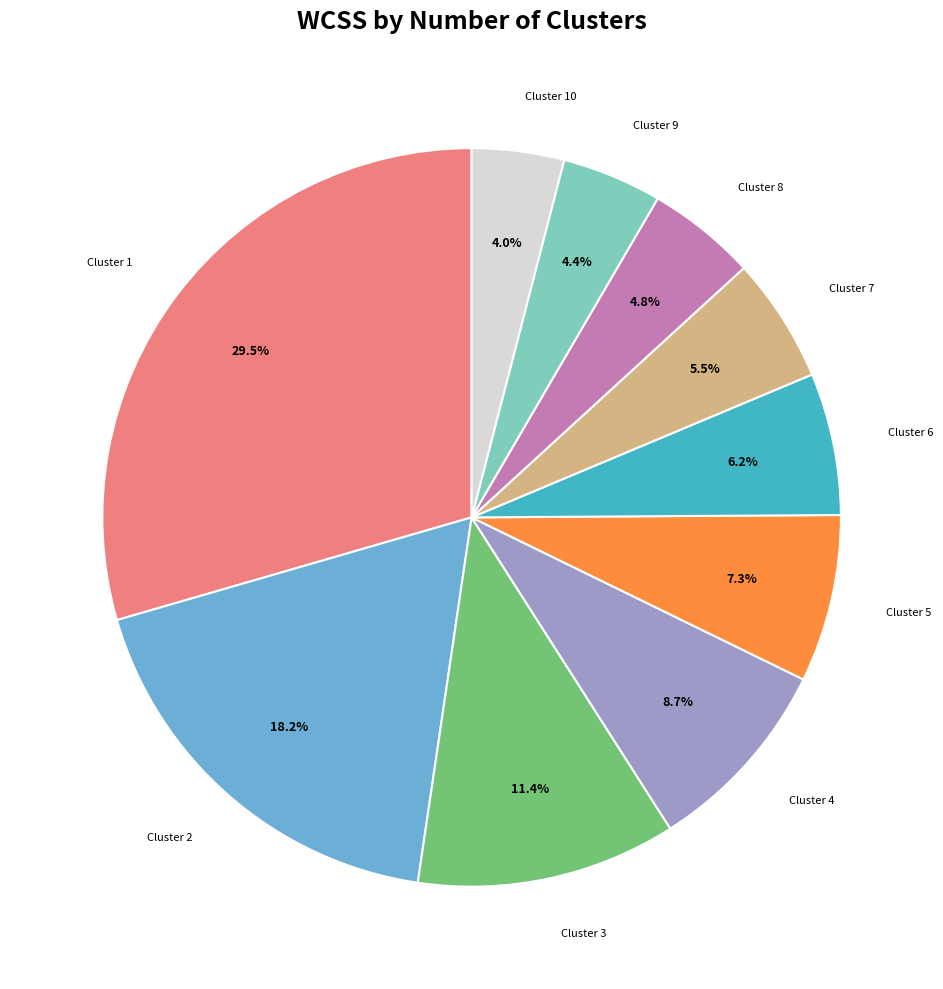

What percentage is NOT represented by 5?

92.7%